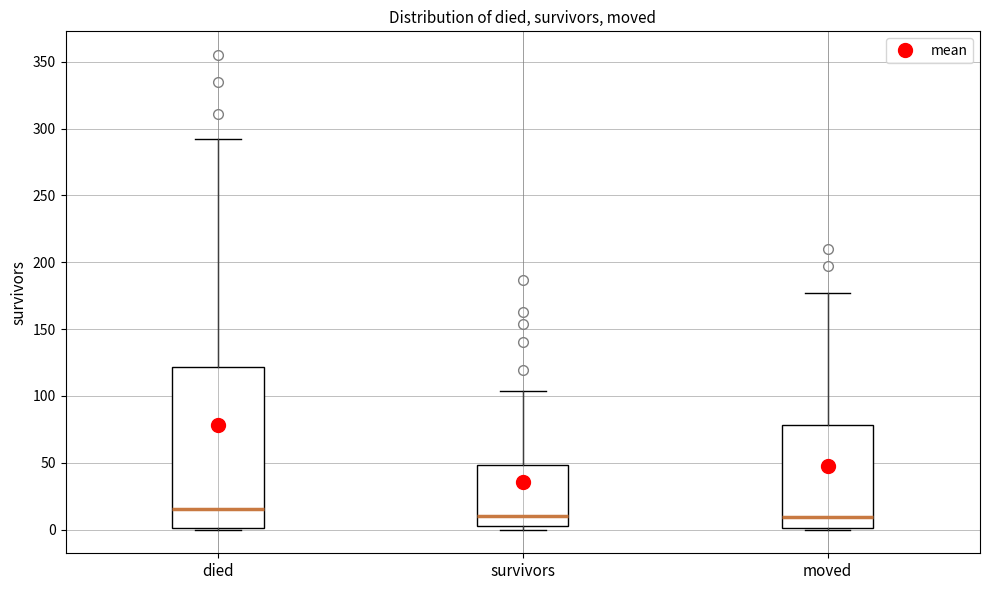

Reading left to right, transcribe this box plot: for each box, give where its median line is, the range the box spans, and where its two whiskers end, as read against the y-axis. The values are not printed on the chart, so give them approximately, as read against the axis.

died: median 15, box 0 to 120, whiskers 0 to 290
survivors: median 10, box 5 to 50, whiskers 0 to 105
moved: median 10, box 0 to 80, whiskers 0 to 175